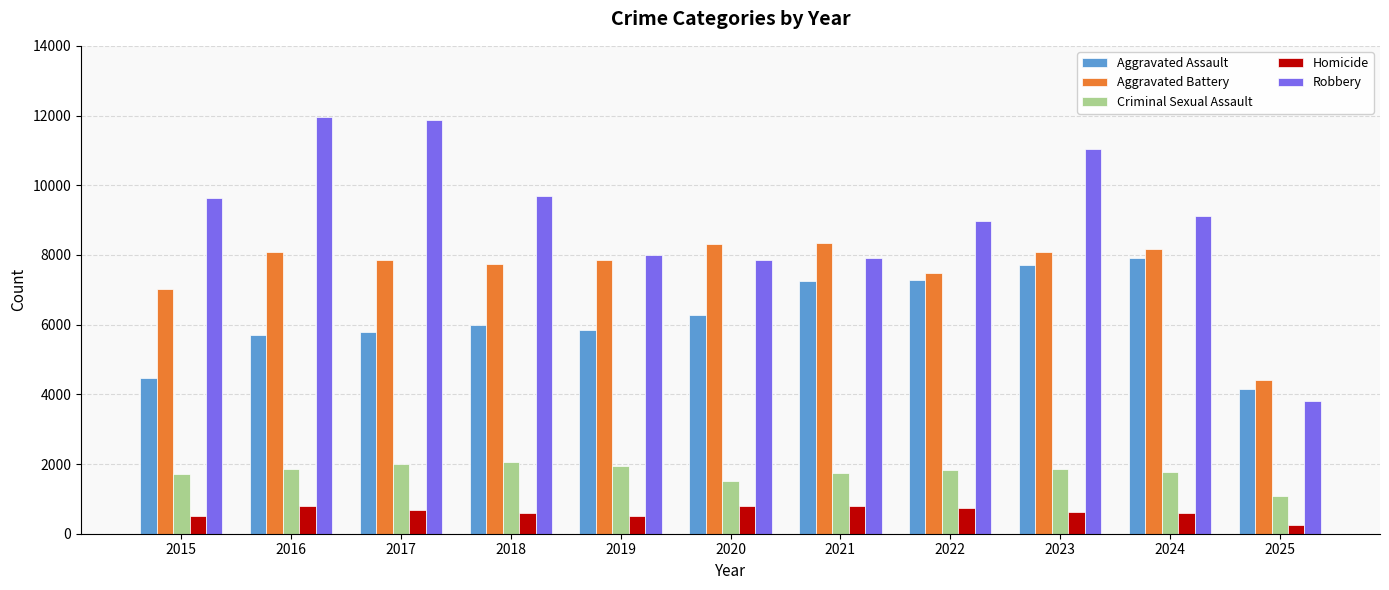

True or false: Criminal Sexual Assault has a value of 1075 at 2024.

False